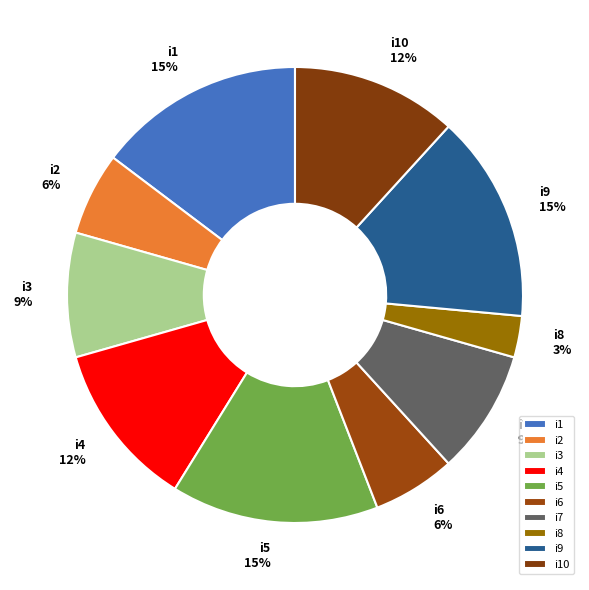

To the nearest percent, what is the difference between the largest and smallest slice percentages?

12%